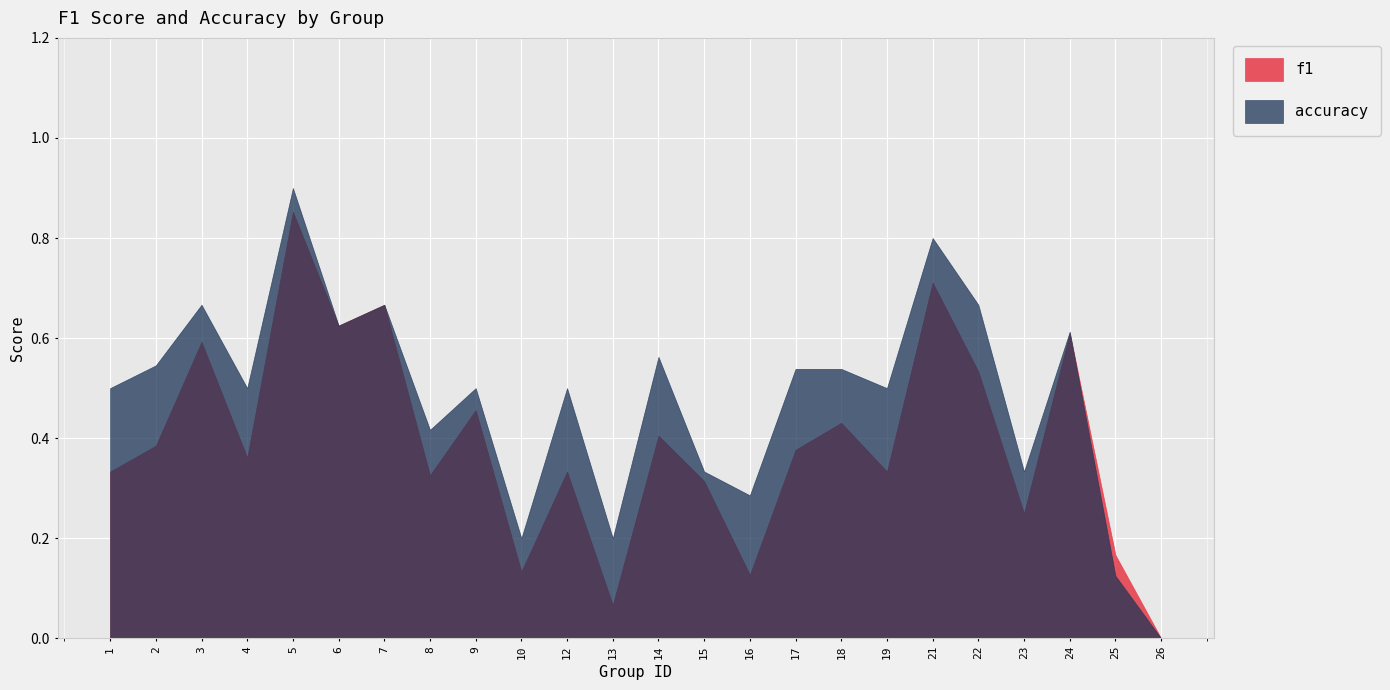

At how many categories does at least one series exceed 0?

23